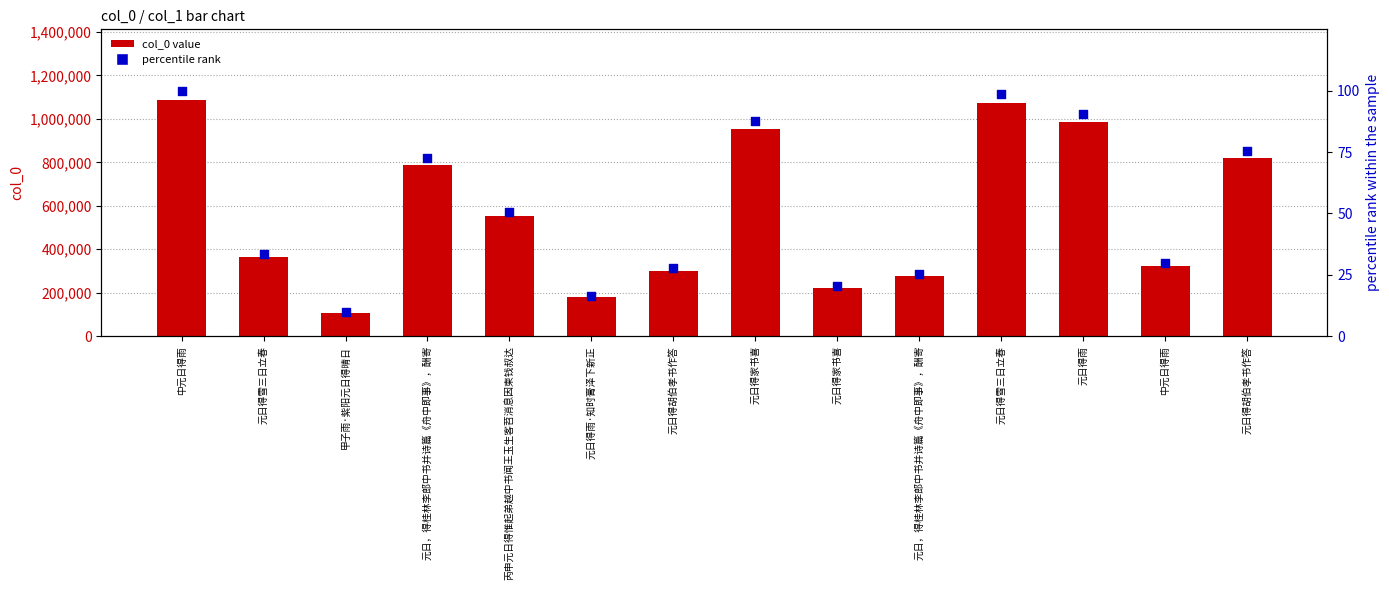

Is the value of percentile rank at 中元日得雨 greater than the value of col_0 value at 元日，得桂林李郎中书并诗篇《舟中即事》，酬寄?

No